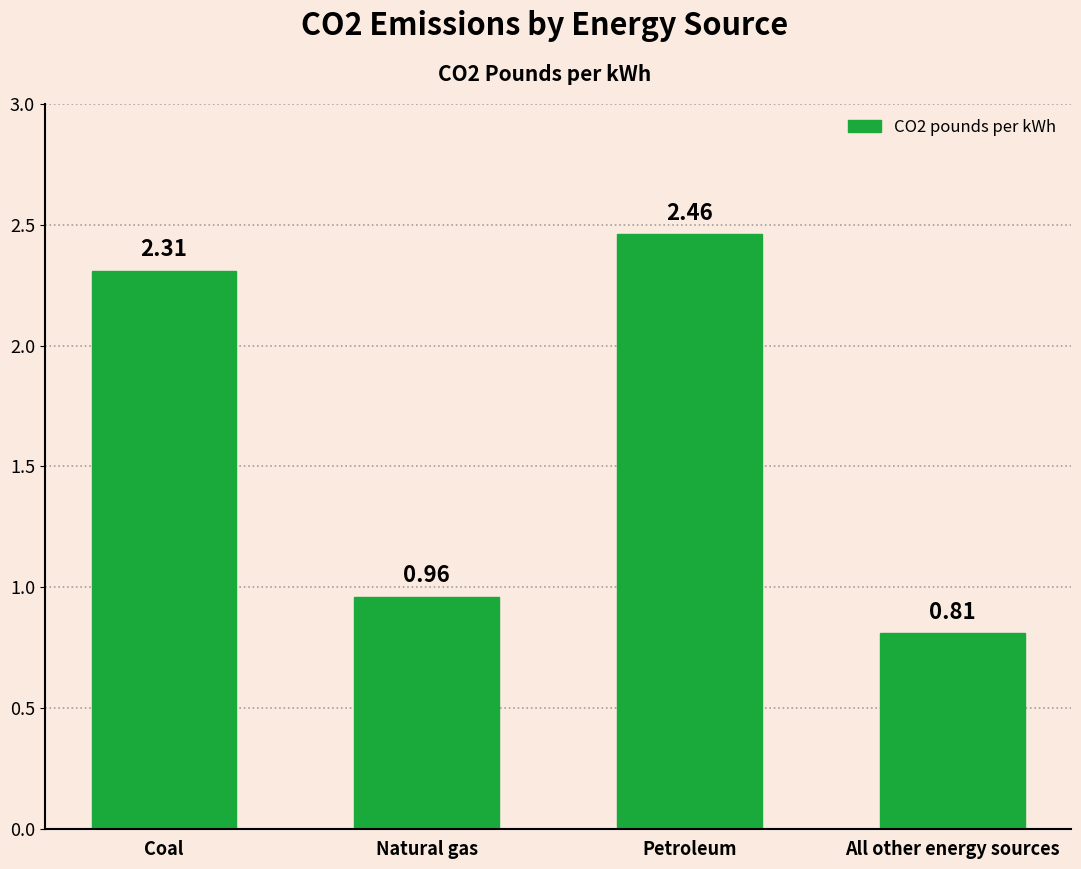

Which label corresponds to the largest value in the chart?

Petroleum